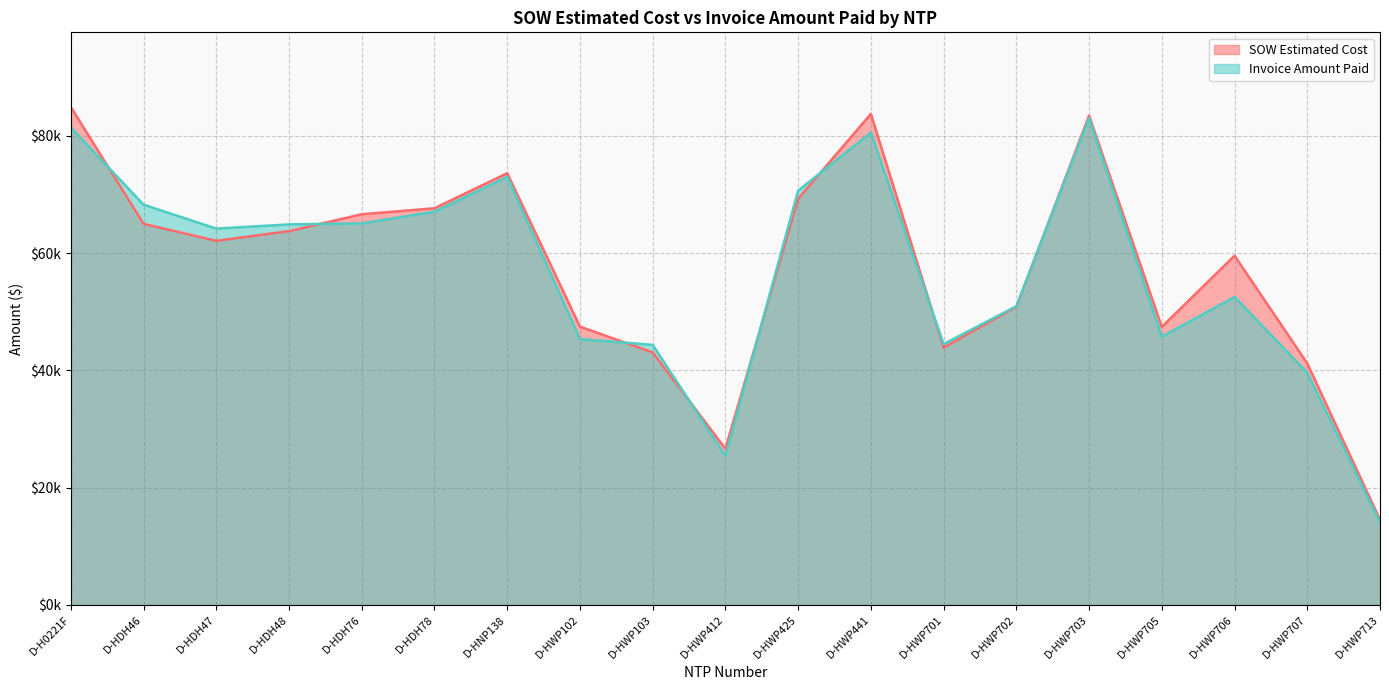

Does the chart have visible grid lines?

Yes